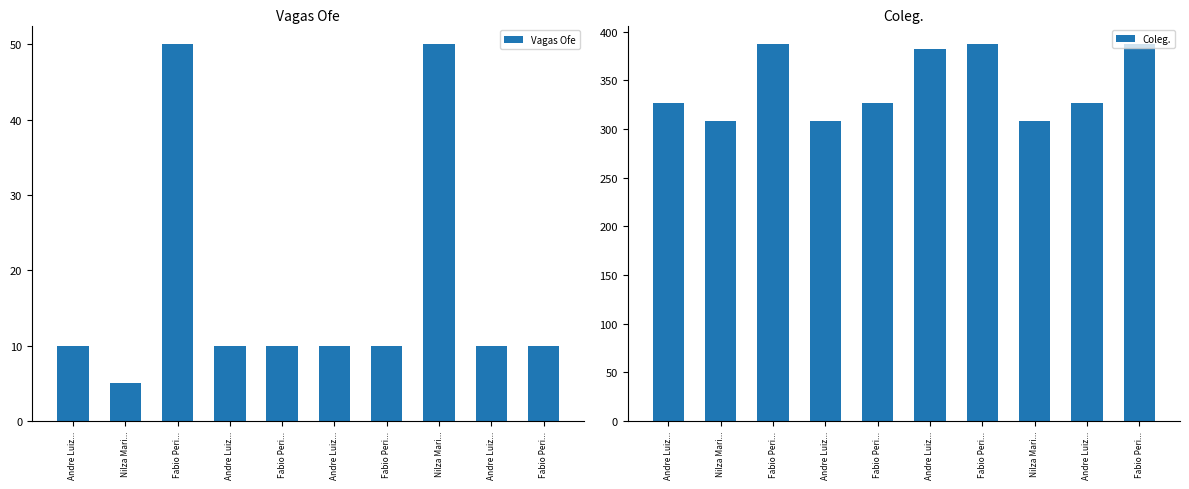

How many data points in Coleg. are less than 327?

3